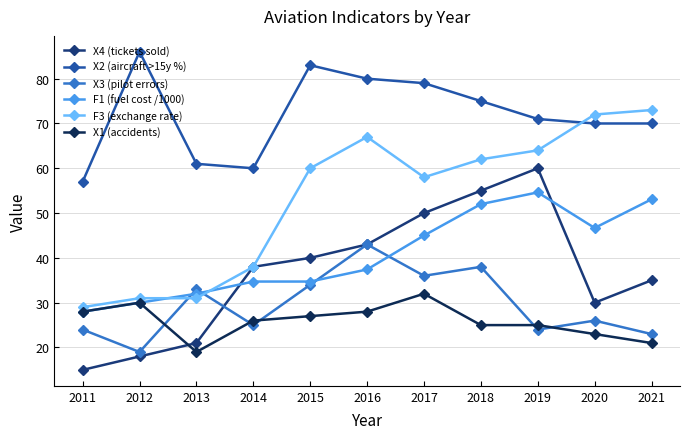

At 2020, list the series in order from smallest to largest.

X1 (accidents), X3 (pilot errors), X4 (tickets sold), F1 (fuel cost /1000), X2 (aircraft >15y %), F3 (exchange rate)